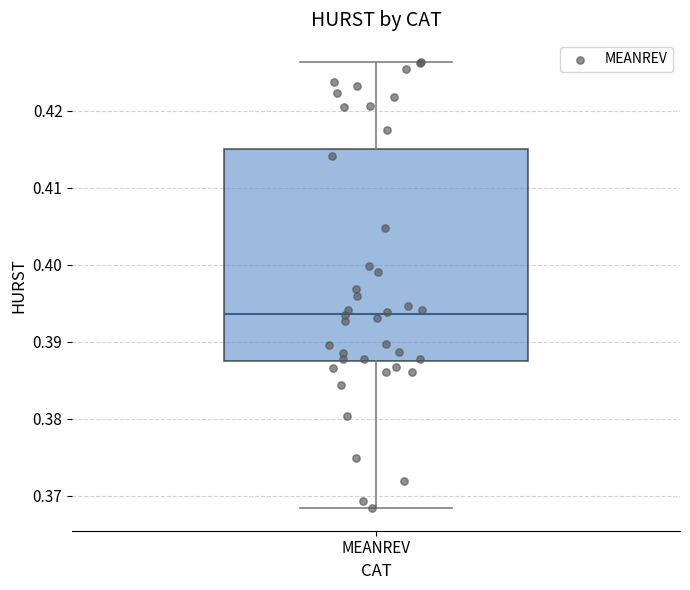

Transcribe this box plot: give where the median line is, the range the box spans, and where the two whiskers end, as read against the y-axis. The values are not printed on the chart, so give them approximately, as read against the axis.

median 0.394, box 0.387 to 0.415, whiskers 0.368 to 0.426